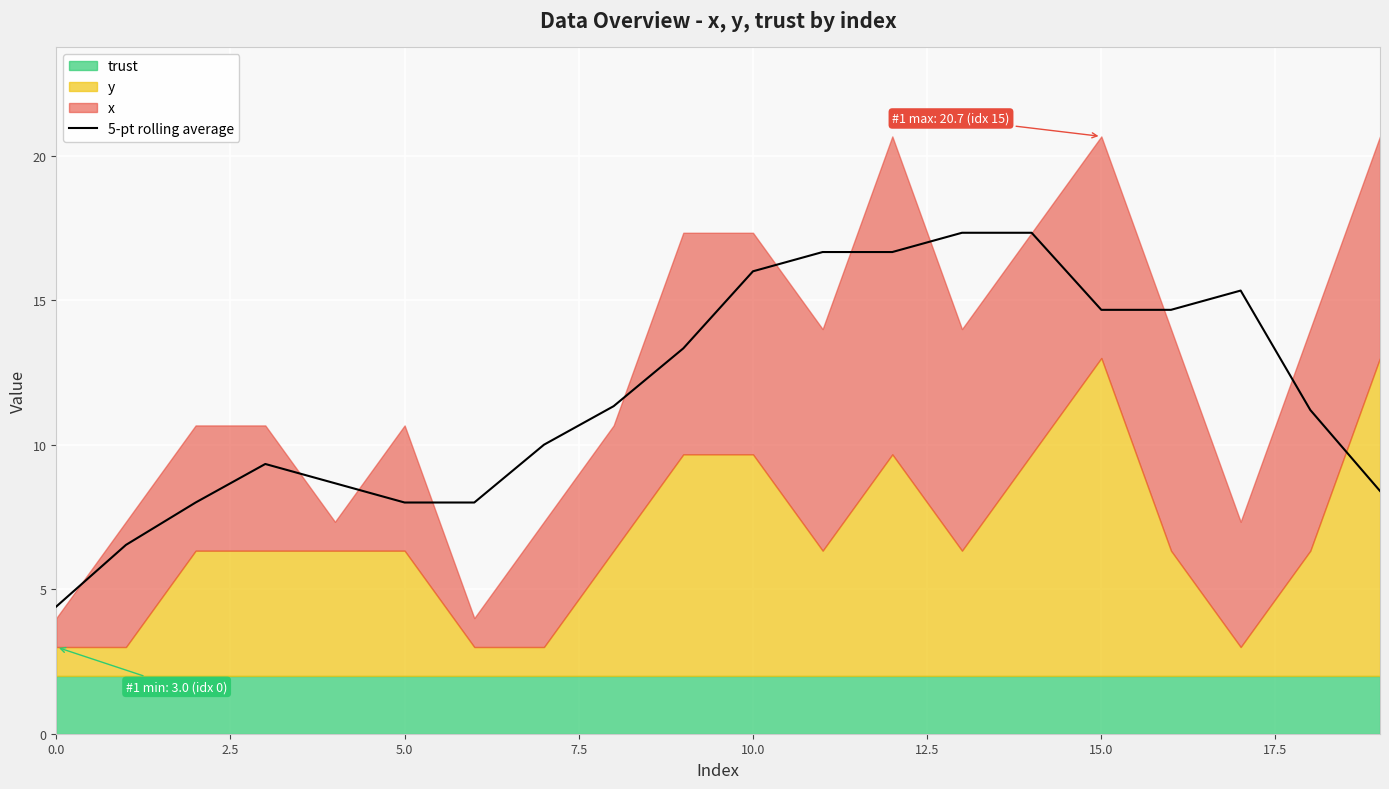

Is it true that 5-pt rolling average equals 3.9 at 5.0?

False